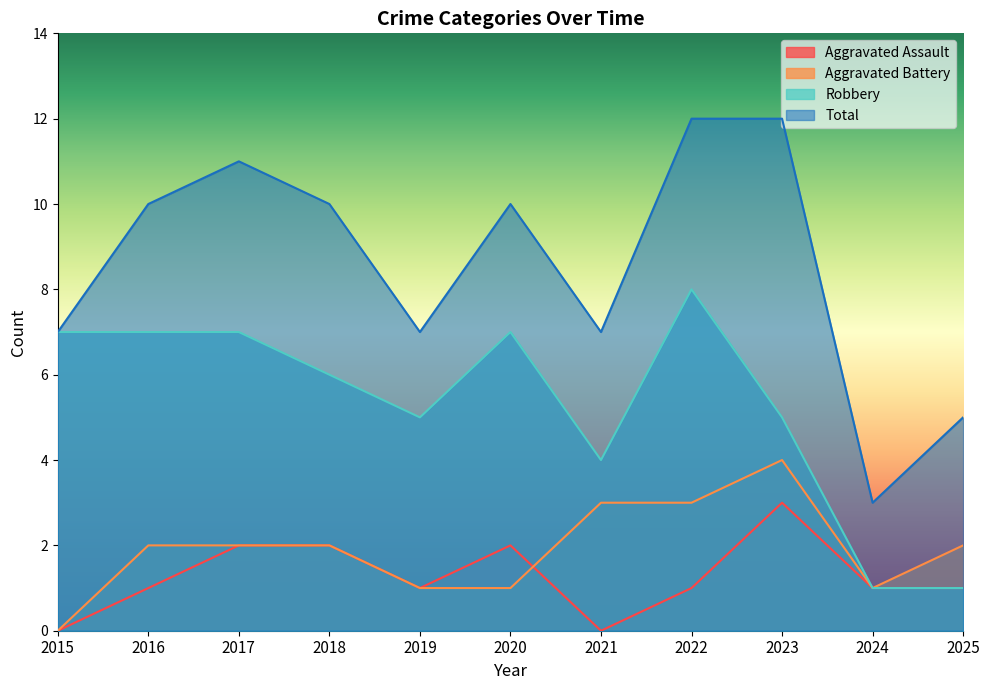

Is it true that Aggravated Assault equals 0 at 2015?

True